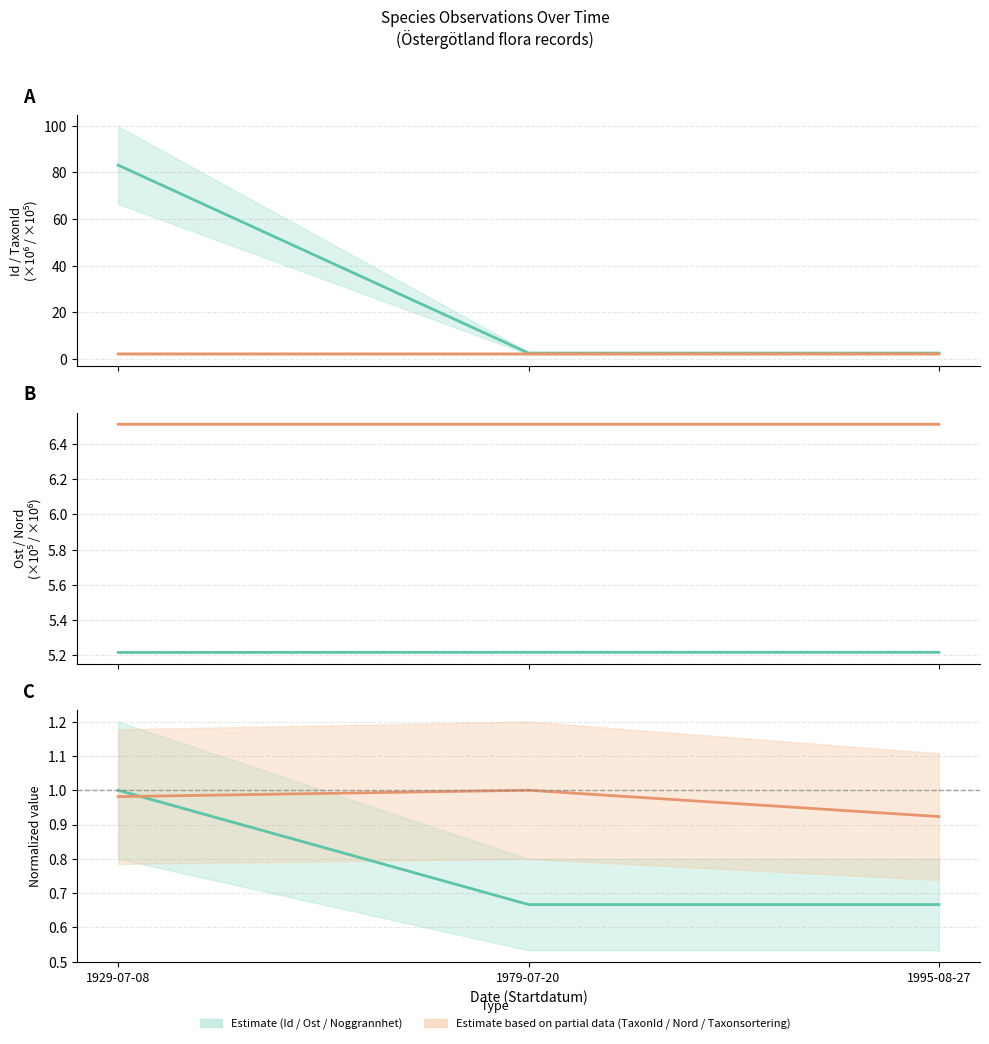

What is the average value of the Noggrannhet (norm.) series?

0.8